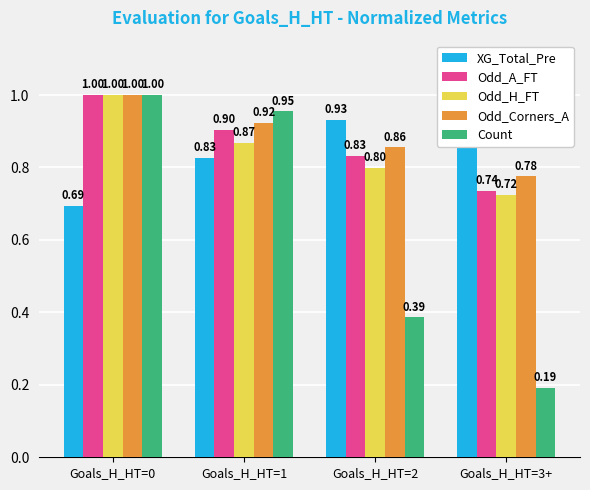

What is the difference between the second highest and second lowest values in the Odd_A_FT series?

0.1